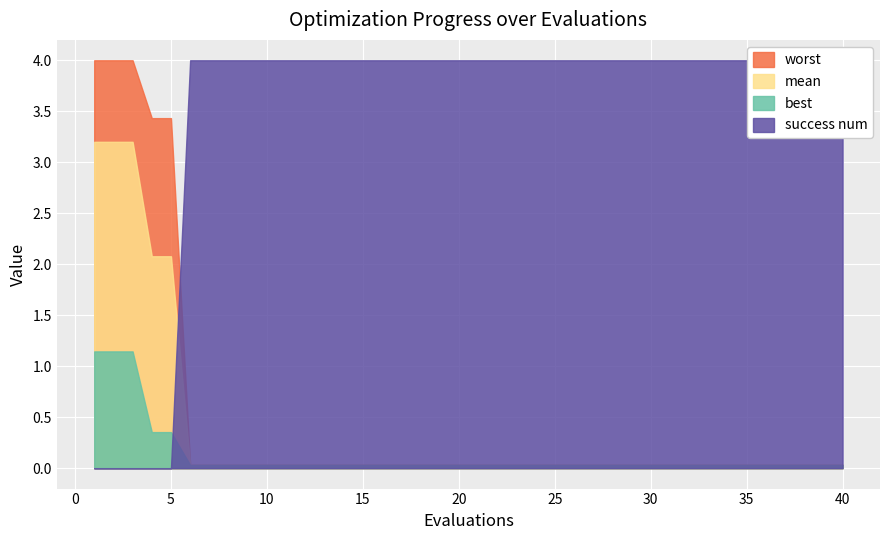

True or false: worst and best intersect in this chart.

False